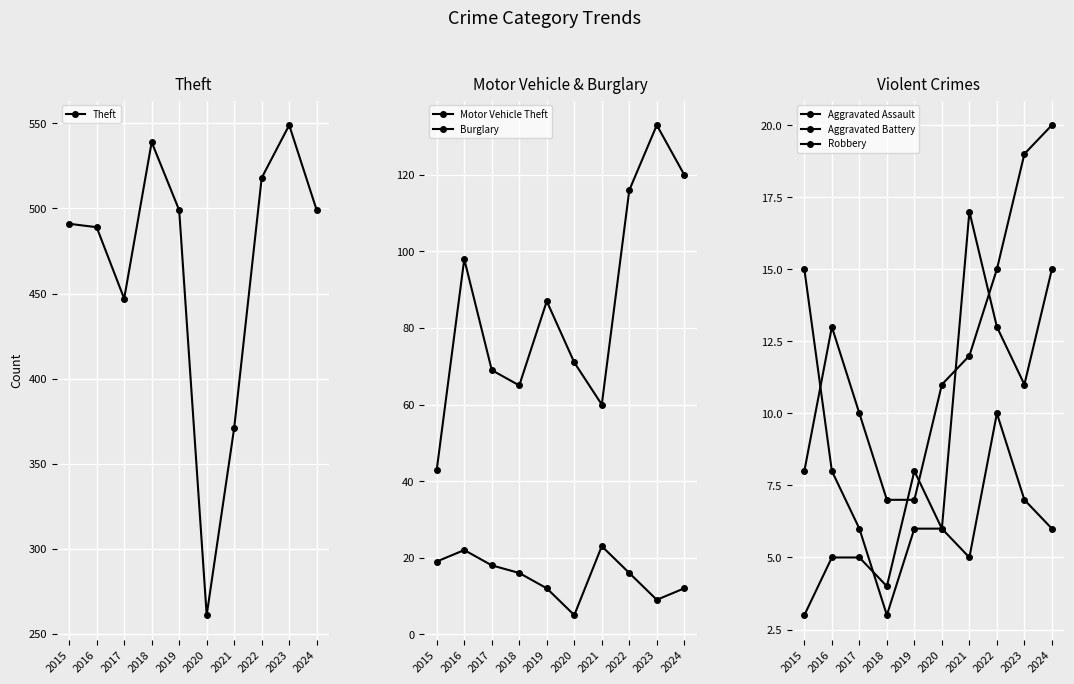

True or false: Aggravated Assault has more than 1 points higher than both neighbors.

False